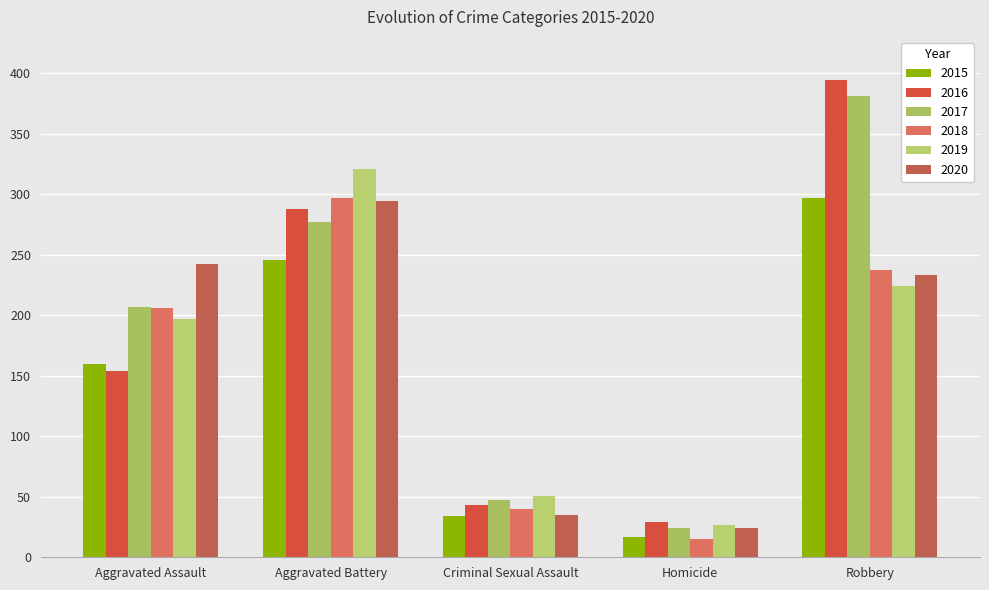

Reading left to right, what are all the values shown in this chart?

2015: Aggravated Assault=160	Aggravated Battery=246	Criminal Sexual Assault=34	Homicide=17	Robbery=297
2016: Aggravated Assault=154	Aggravated Battery=288	Criminal Sexual Assault=43	Homicide=29	Robbery=394
2017: Aggravated Assault=207	Aggravated Battery=277	Criminal Sexual Assault=47	Homicide=24	Robbery=381
2018: Aggravated Assault=206	Aggravated Battery=297	Criminal Sexual Assault=40	Homicide=15	Robbery=237
2019: Aggravated Assault=197	Aggravated Battery=321	Criminal Sexual Assault=51	Homicide=27	Robbery=224
2020: Aggravated Assault=242	Aggravated Battery=294	Criminal Sexual Assault=35	Homicide=24	Robbery=233